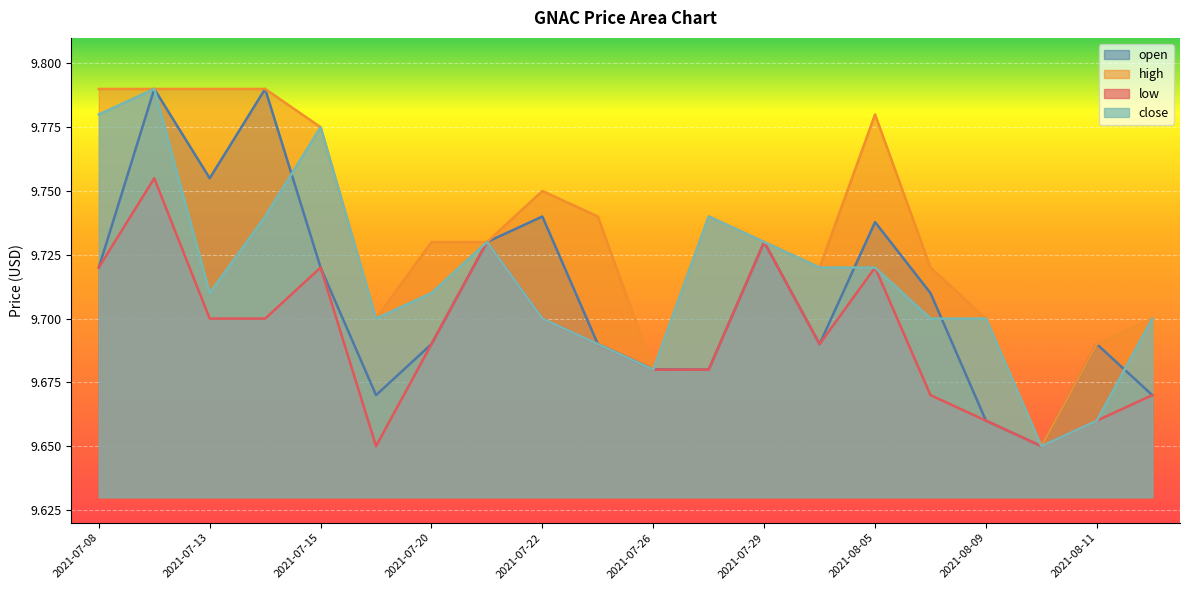

True or false: close and high intersect in this chart.

False